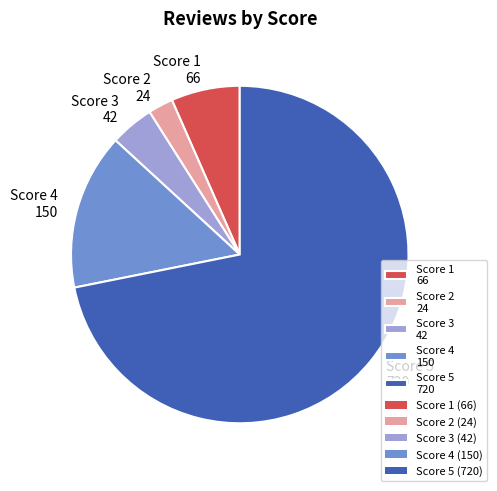

Between Score 4 150 and Score 2 24, which is larger?

Score 4 150